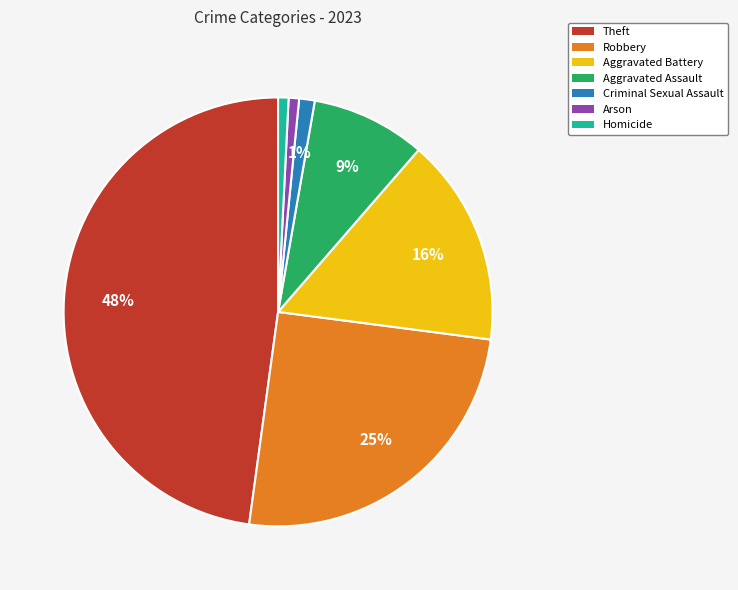

The Aggravated Battery slice represents 16% of the pie. True or false?

True